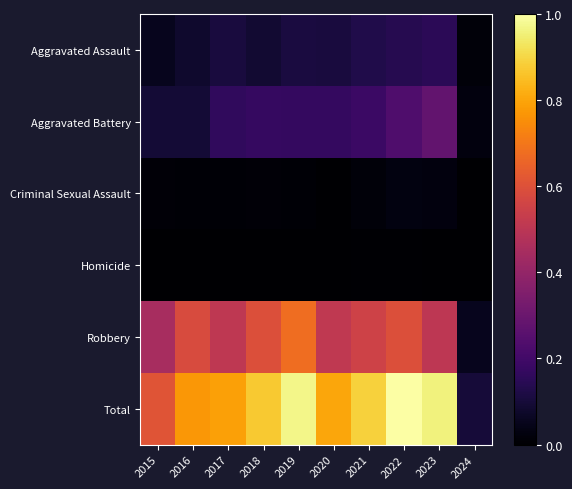

Which series changed the most between 2020 and 2021?

Total